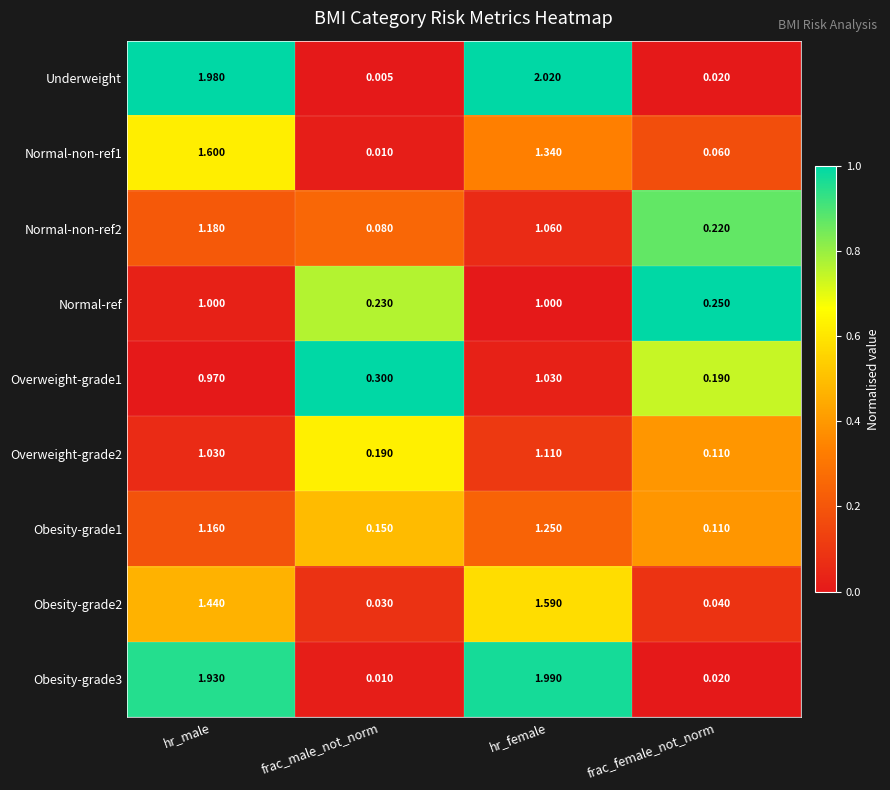

At which label does Overweight-grade1 reach its peak?

hr_female